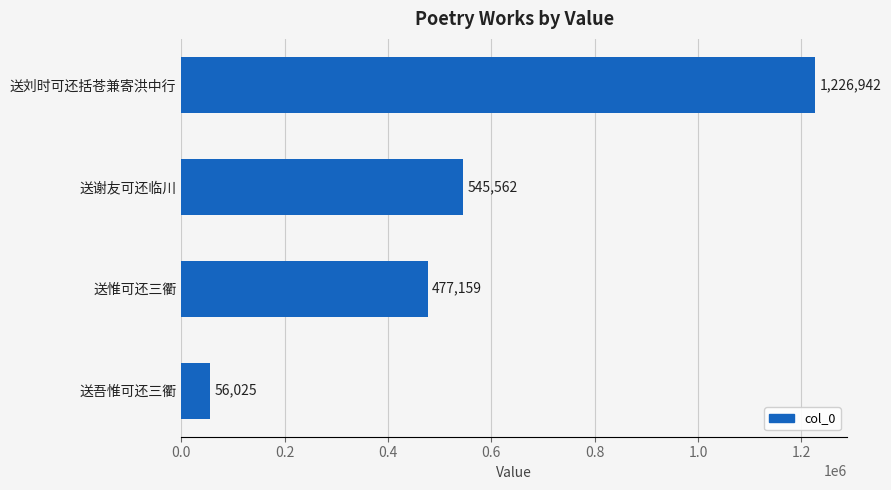

Reading bottom to top, extract all data points from this chart.

56025	477159	545562	1226942